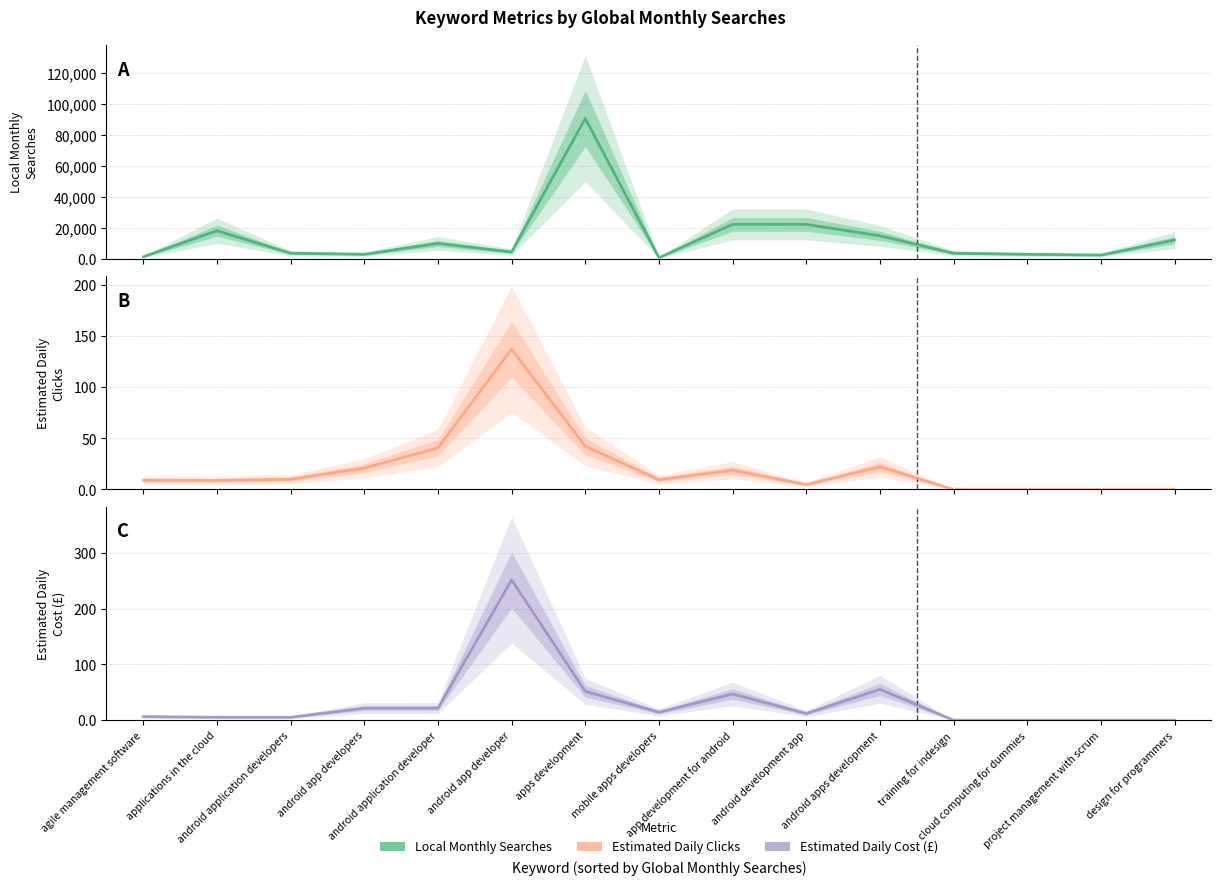

How many categories are shown in the chart?

15